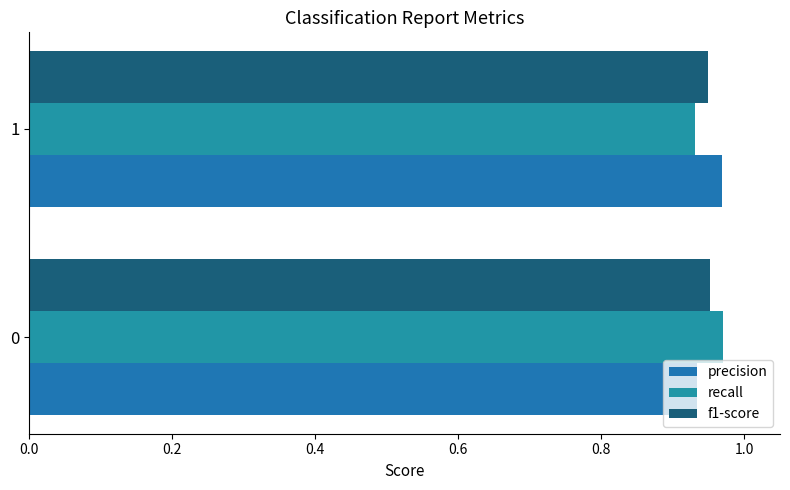

How many categories are shown in the chart?

2